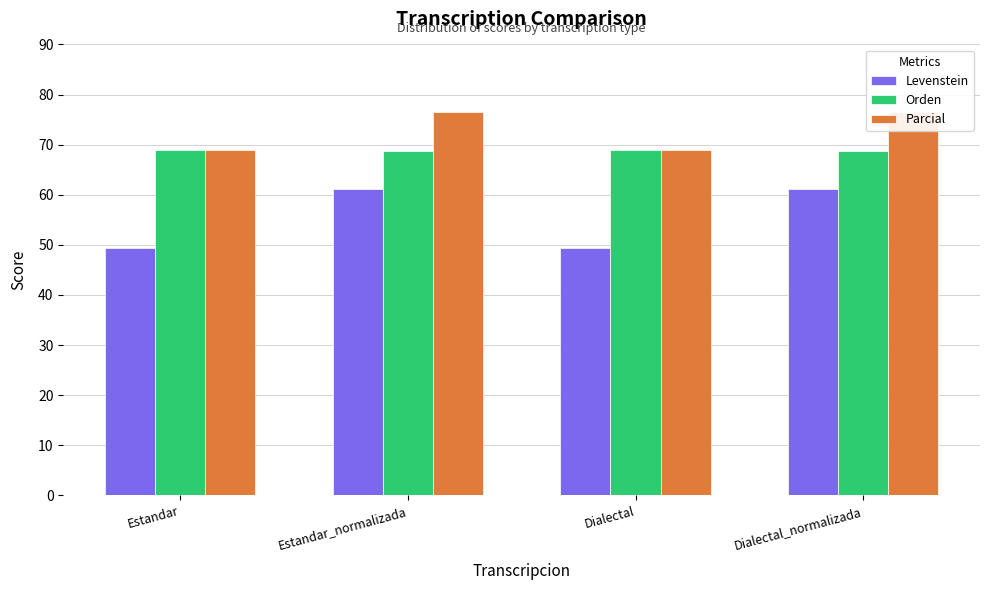

Which series has the widest spread of values?

Levenstein